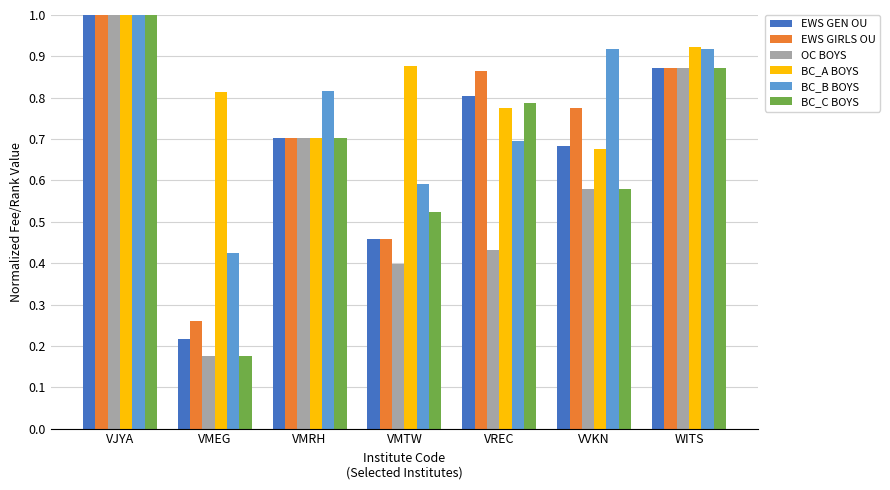

At how many categories does at least one series exceed 0?

7